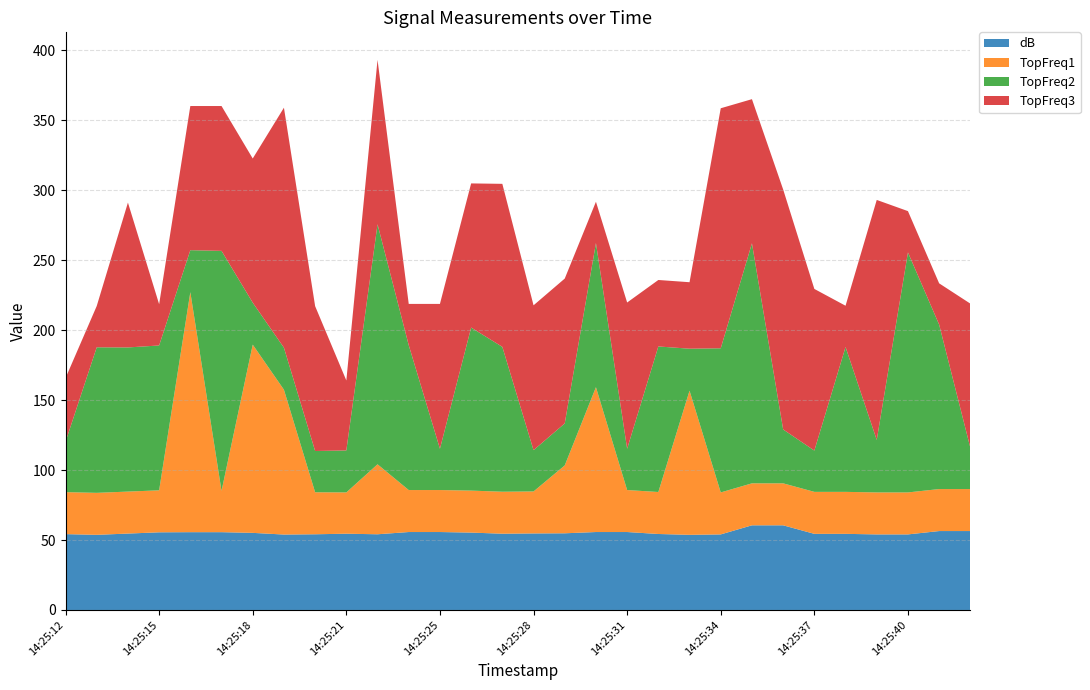

Reading right to left, transcribe all the data shown in this chart.

dB: 14:25:42=56.4	14:25:41=56.4	14:25:40=54.0	14:25:39=54.0	14:25:38=54.4	14:25:37=54.4	14:25:36=60.5	14:25:35=60.5	14:25:34=54.0	14:25:33=53.7	14:25:32=54.3	14:25:31=55.7	14:25:30=55.7	14:25:29=54.8	14:25:28=54.7	14:25:27=54.5	14:25:26=55.3	14:25:25=55.7	14:25:24=55.7	14:25:22=54.1	14:25:21=54.5	14:25:20=54.1	14:25:19=53.9	14:25:18=55.1	14:25:17=55.6	14:25:16=55.6	14:25:15=55.5	14:25:14=54.6	14:25:13=53.7	14:25:12=54.2
TopFreq1: 14:25:42=30.0	14:25:41=30.0	14:25:40=30.0	14:25:39=30.0	14:25:38=30.0	14:25:37=30.0	14:25:36=30.0	14:25:35=30.0	14:25:34=30.0	14:25:33=103.0	14:25:32=30.0	14:25:31=30.0	14:25:30=103.5	14:25:29=48.5	14:25:28=30.0	14:25:27=30.0	14:25:26=30.0	14:25:25=30.0	14:25:24=30.0	14:25:22=50.0	14:25:21=29.5	14:25:20=30.0	14:25:19=103.5	14:25:18=134.5	14:25:17=29.5	14:25:16=171.5	14:25:15=30.0	14:25:14=30.0	14:25:13=30.0	14:25:12=30.0
TopFreq2: 14:25:42=29.5	14:25:41=117.5	14:25:40=171.5	14:25:39=37.5	14:25:38=103.5	14:25:37=29.5	14:25:36=38.5	14:25:35=171.5	14:25:34=103.0	14:25:33=30.0	14:25:32=104.0	14:25:31=29.5	14:25:30=103.0	14:25:29=30.0	14:25:28=29.5	14:25:27=103.5	14:25:26=116.5	14:25:25=29.5	14:25:24=103.5	14:25:22=171.5	14:25:21=30.0	14:25:20=29.5	14:25:19=30.0	14:25:18=30.0	14:25:17=171.5	14:25:16=30.0	14:25:15=103.5	14:25:14=103.0	14:25:13=104.0	14:25:12=36.0
TopFreq3: 14:25:42=103.0	14:25:41=29.5	14:25:40=29.5	14:25:39=171.5	14:25:38=29.5	14:25:37=115.5	14:25:36=171.5	14:25:35=103.0	14:25:34=171.5	14:25:33=47.5	14:25:32=47.5	14:25:31=104.5	14:25:30=29.5	14:25:29=103.5	14:25:28=103.5	14:25:27=116.5	14:25:26=103.0	14:25:25=103.5	14:25:24=29.5	14:25:22=117.5	14:25:21=50.0	14:25:20=103.5	14:25:19=171.5	14:25:18=103.0	14:25:17=103.5	14:25:16=103.0	14:25:15=29.5	14:25:14=103.5	14:25:13=29.5	14:25:12=45.5